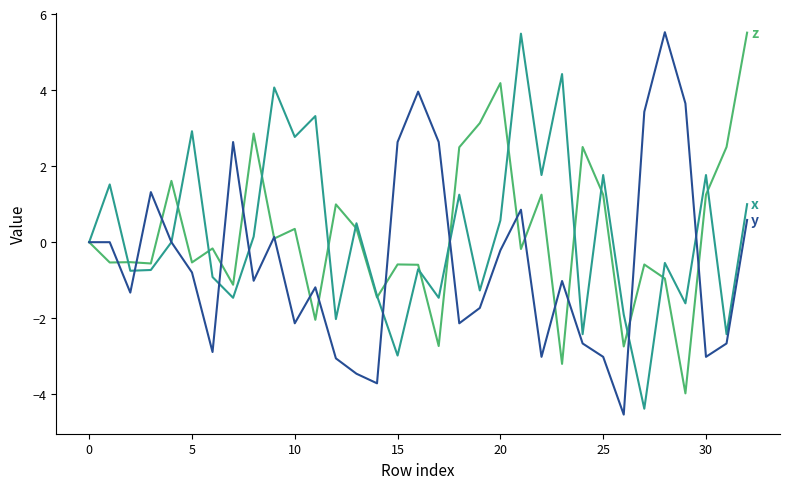

What is the maximum value shown in the chart?

5.5